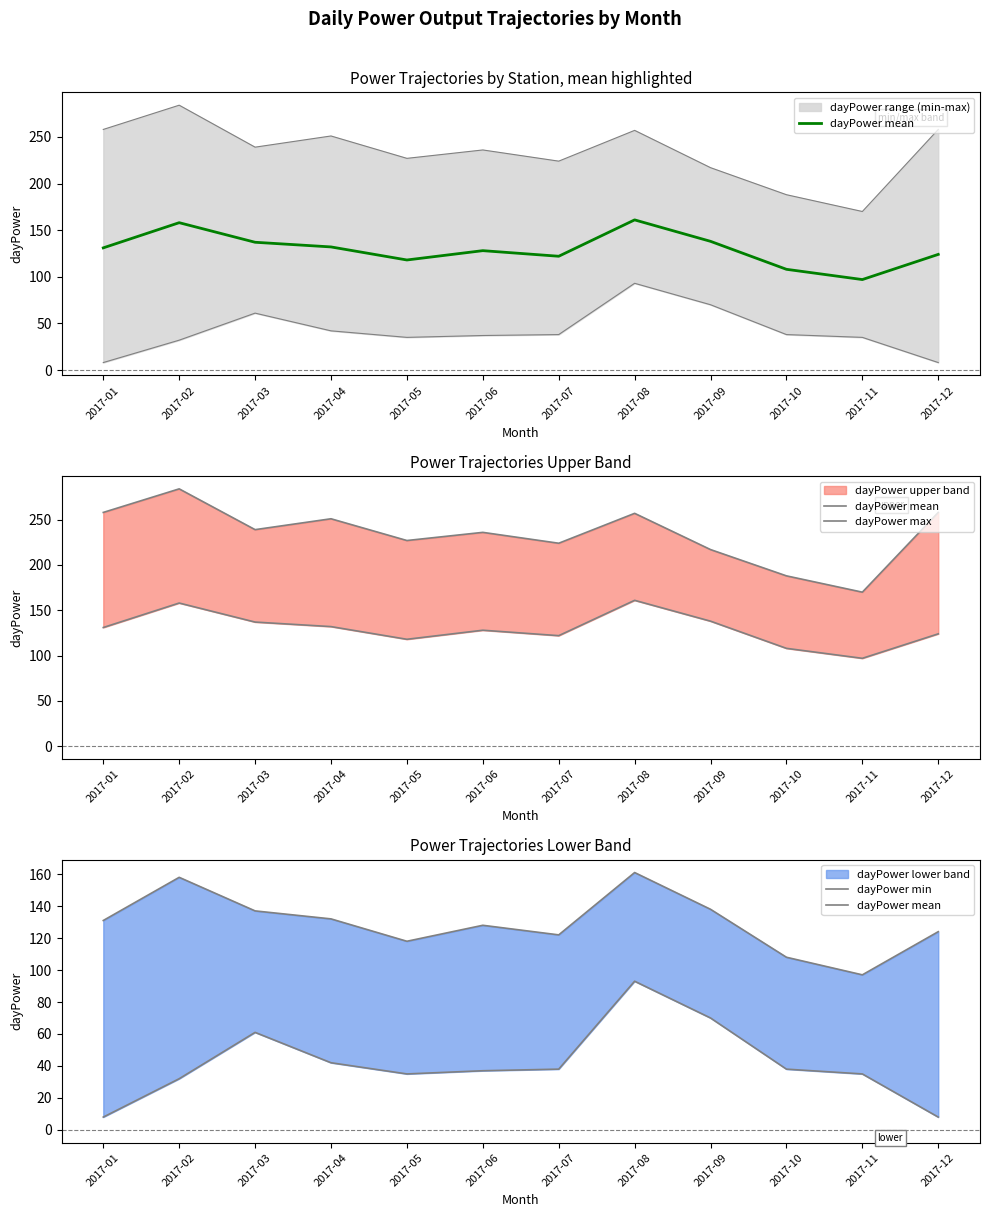

At which category is the sum across all series the highest?

2017-08